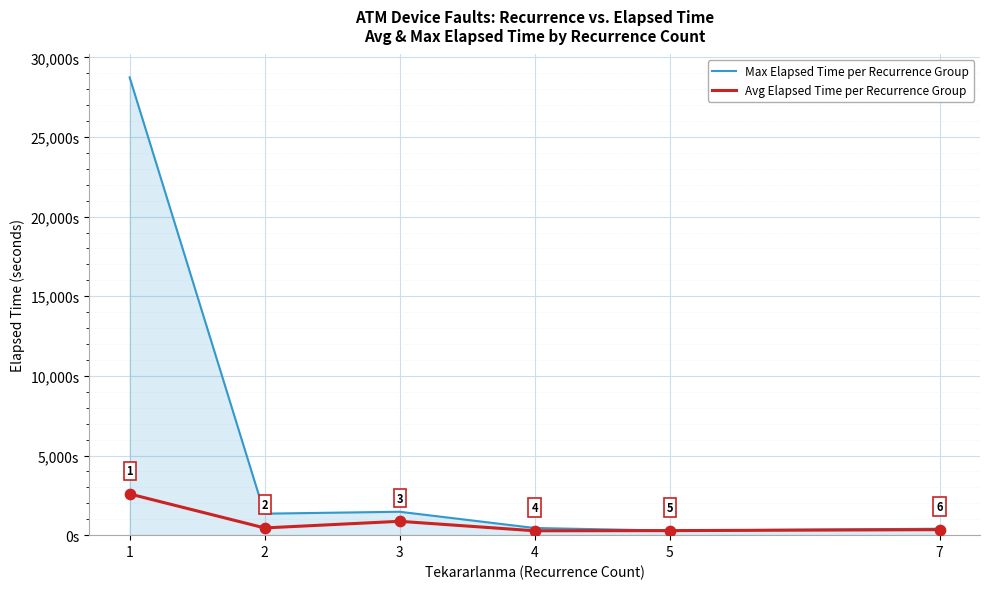

What are all the series names shown in the legend?

Max Elapsed Time per Recurrence Group, Avg Elapsed Time per Recurrence Group